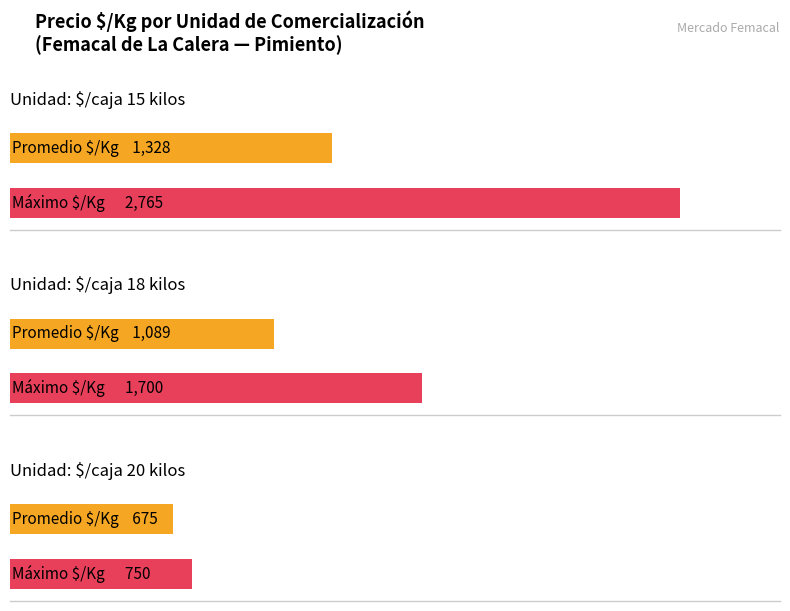

Which series has the largest total across all categories?

Precio maximo